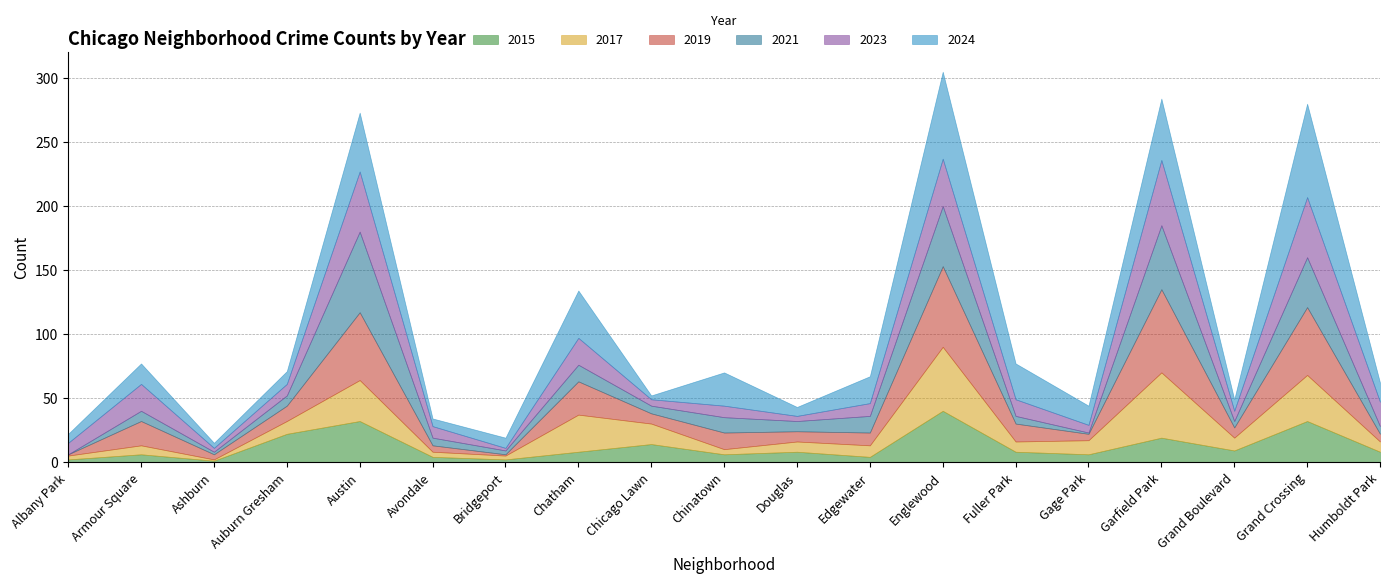

What is the sum of the 2015 values at Garfield Park and Gage Park?

25